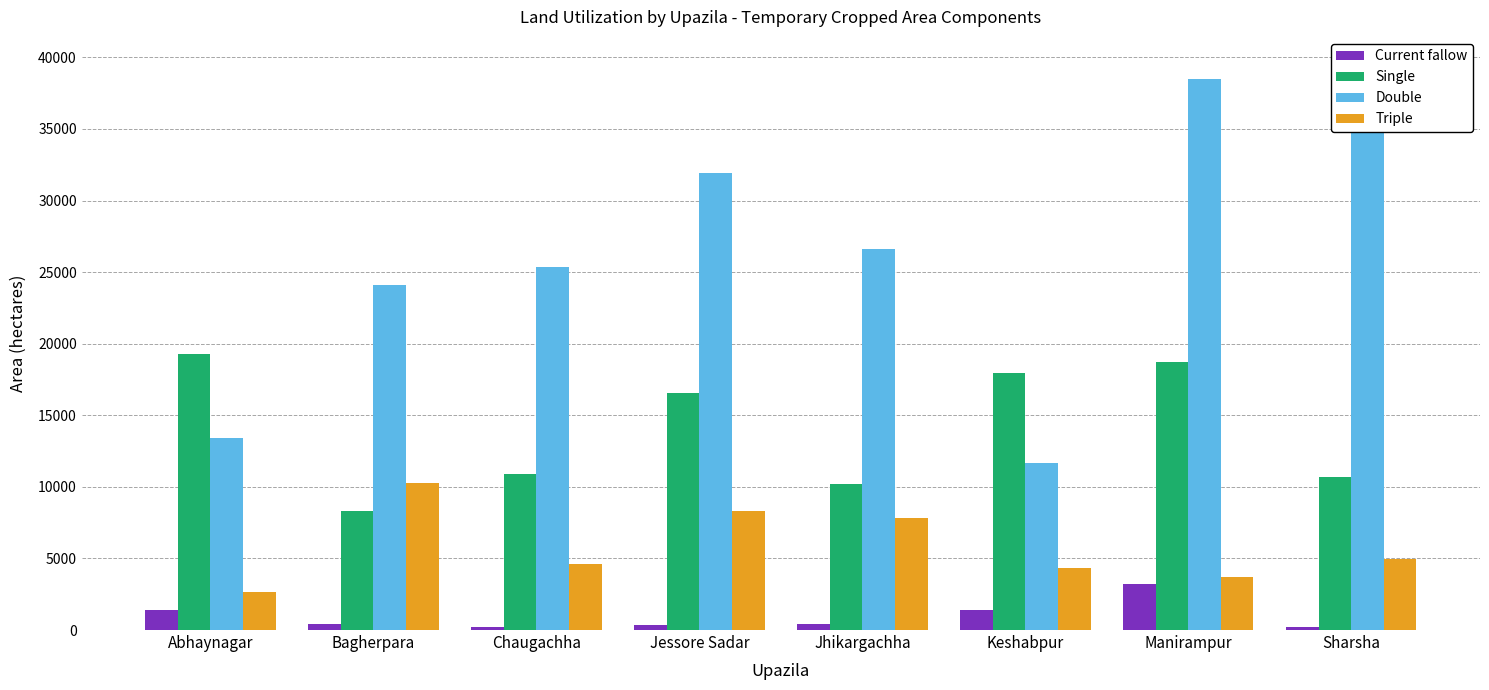

Between Manirampur and Jessore Sadar, which is larger?

Manirampur